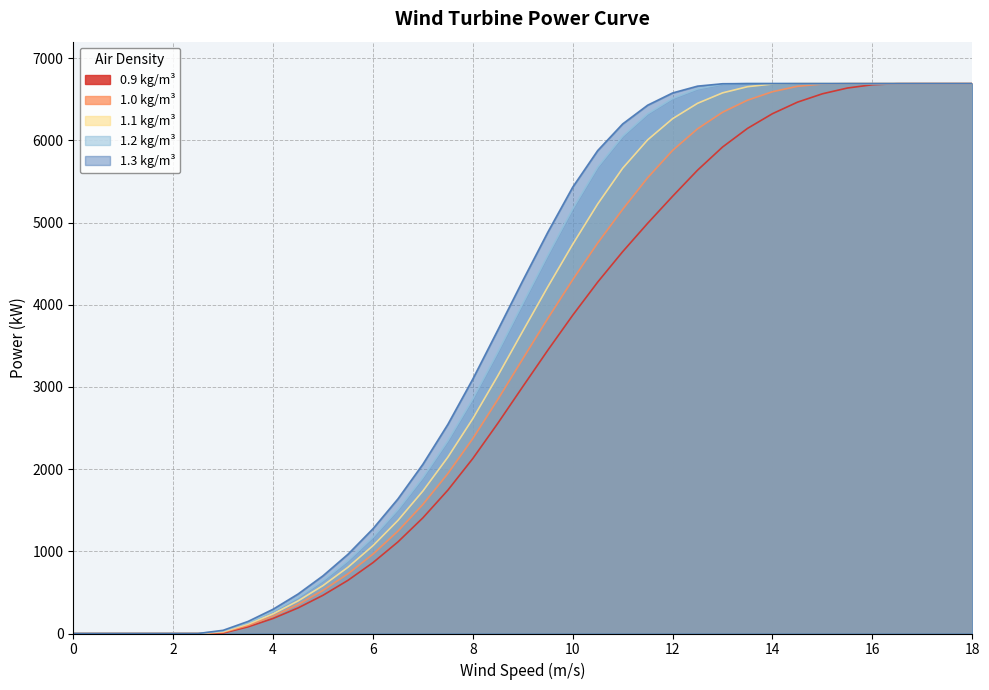

Between 3.5 and 4, which series saw the biggest shift?

1.3 kg/m³